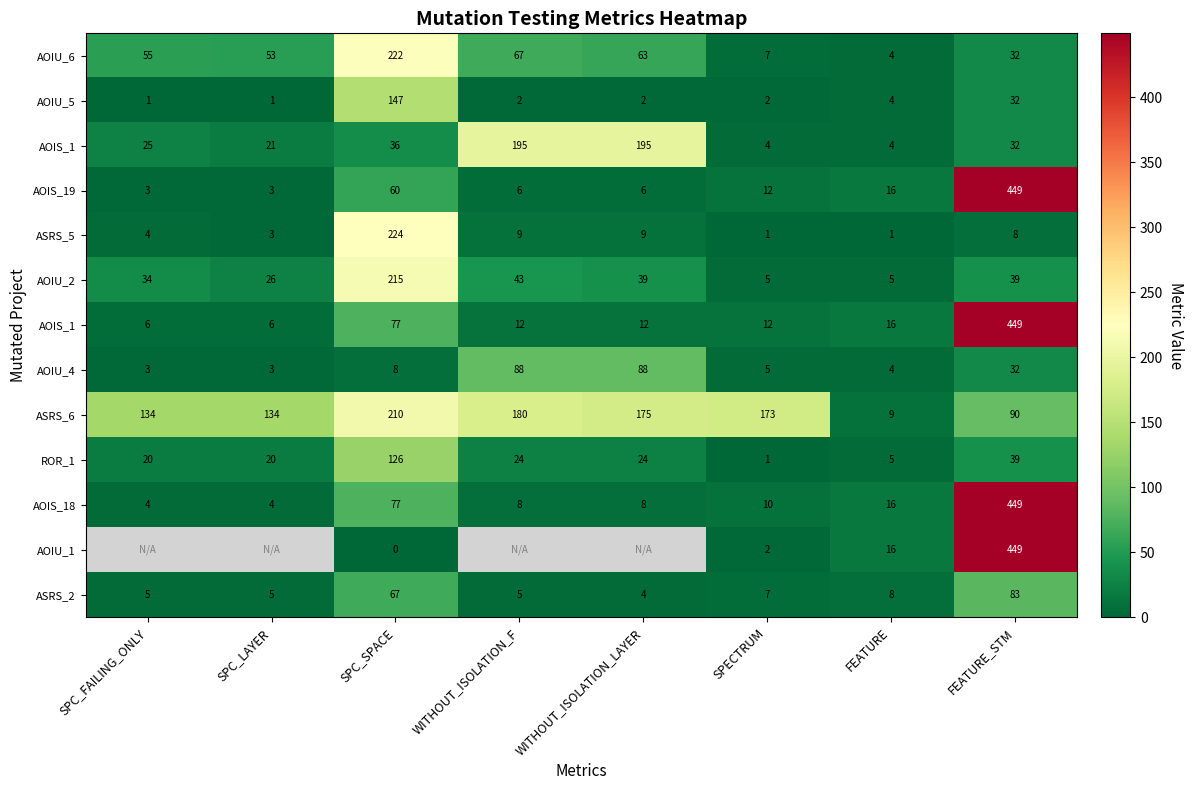

What is the total value across all series at FEATURE?

108.0